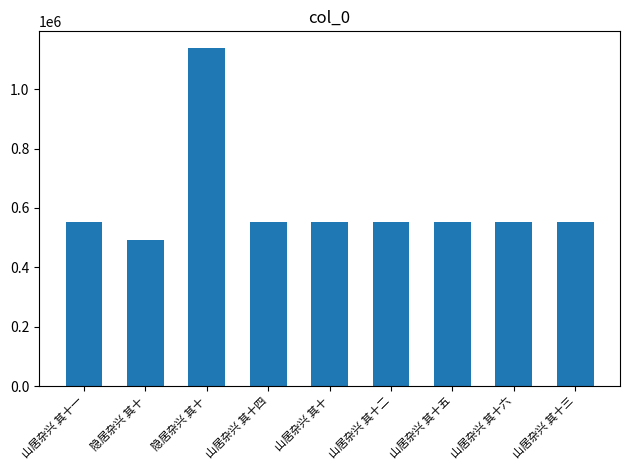

Reading left to right, extract all data points from this chart.

山居杂兴 其十一=551786	隐居杂兴 其十=490488	隐居杂兴 其十=1138043	山居杂兴 其十四=551789	山居杂兴 其十=551785	山居杂兴 其十二=551787	山居杂兴 其十五=551790	山居杂兴 其十六=551791	山居杂兴 其十三=551788